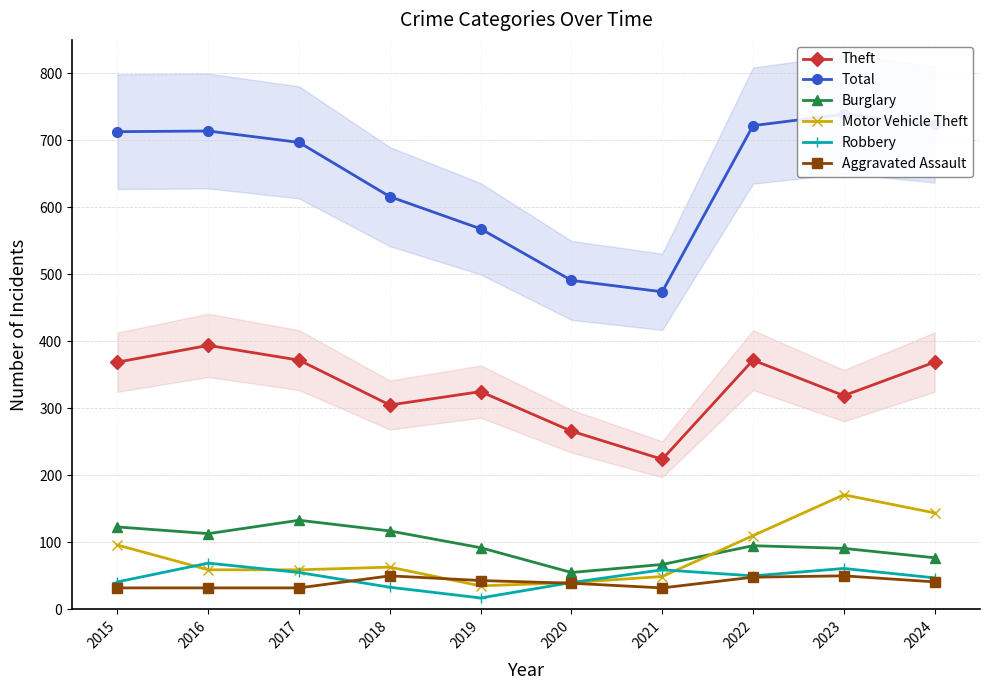

Between 2015 and 2021, which is larger?

2015